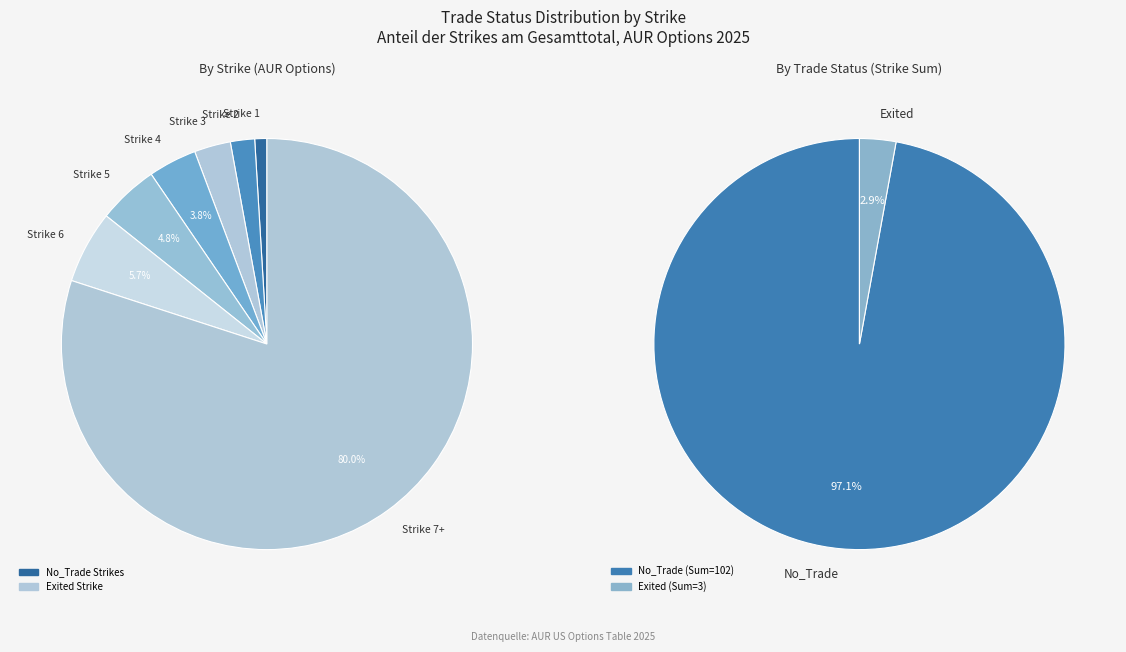

What percentage is the Exited (Strike 3) slice, to the nearest percent?

3%